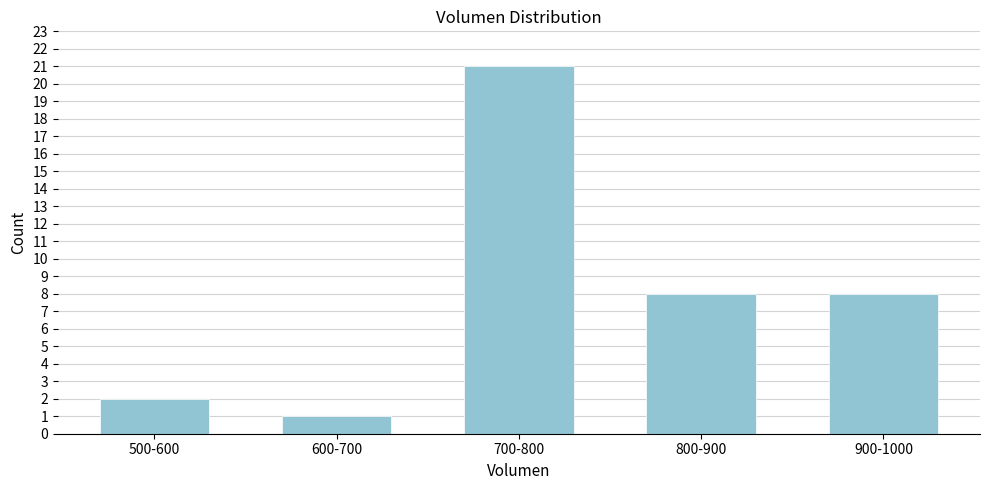

Reading right to left, list all the values displayed in this chart.

8	8	21	1	2